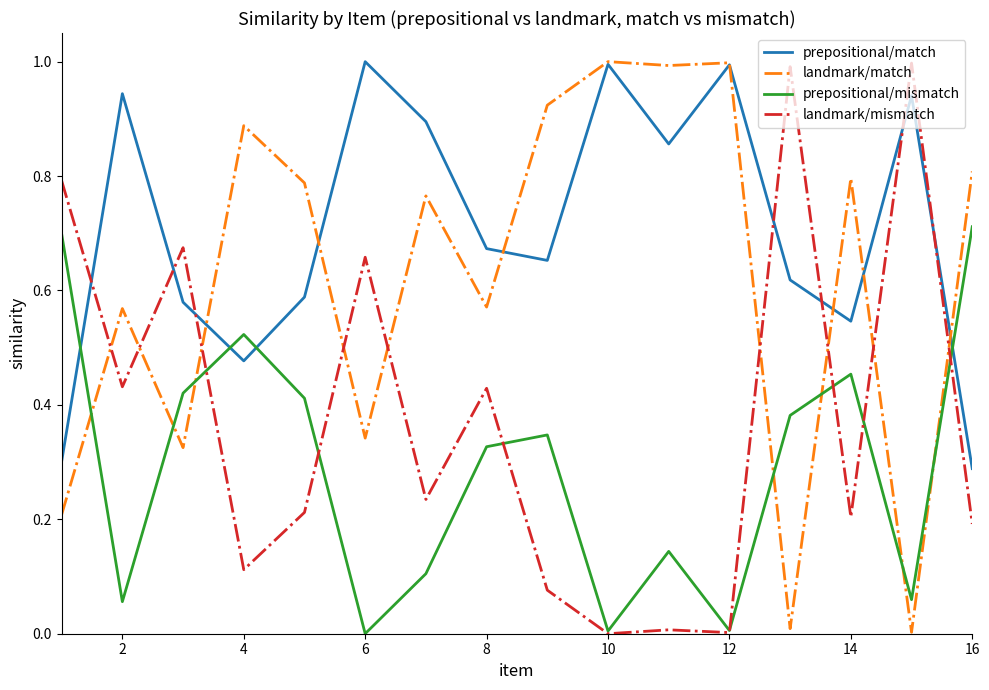

What is the sum of all landmark/match values?

10.0